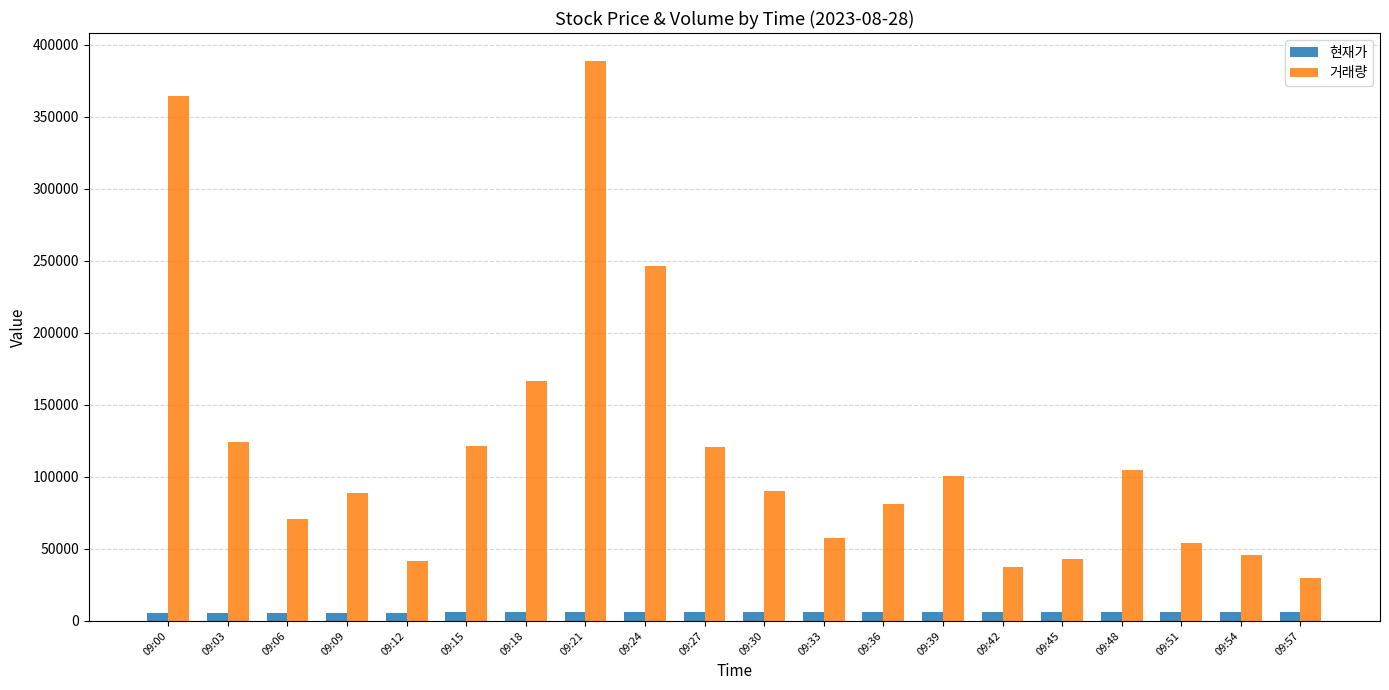

How many data points in 현재가 are less than 5920?

10